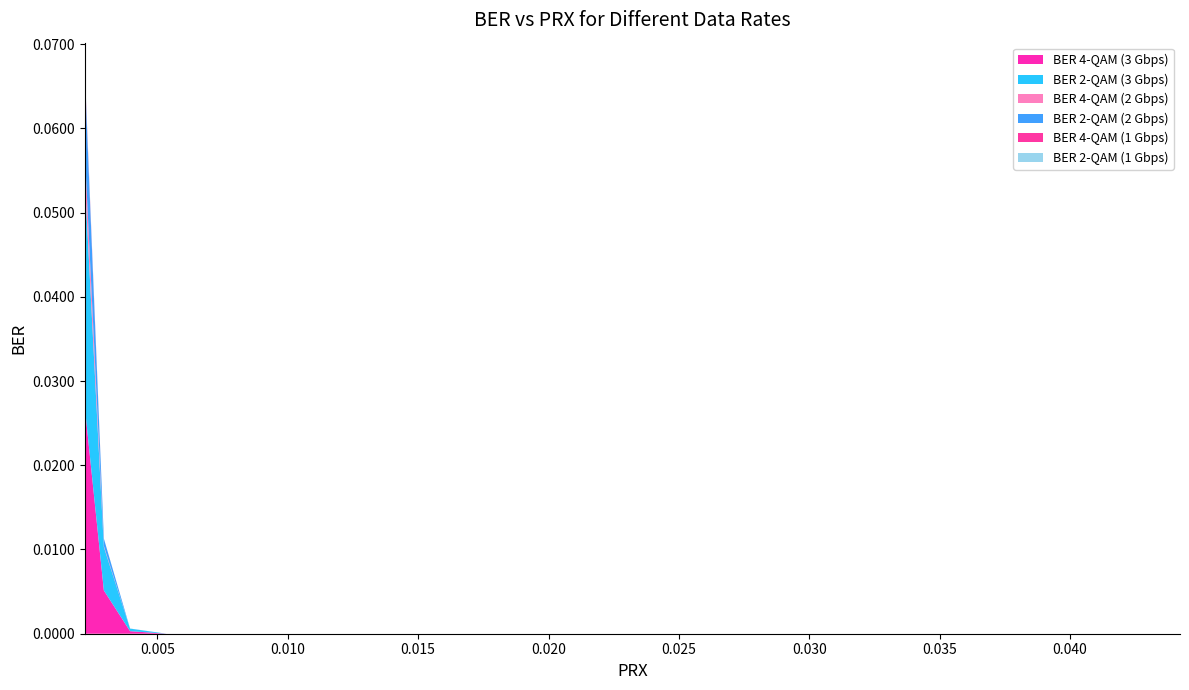

Does the chart have visible grid lines?

No